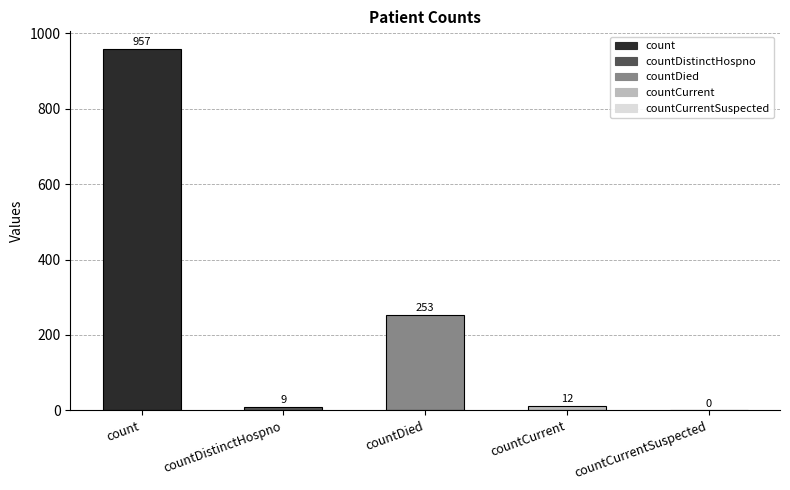

Reading right to left, list all the values displayed in this chart.

countCurrentSuspected=0	countCurrent=12	countDied=253	countDistinctHospno=9	count=957